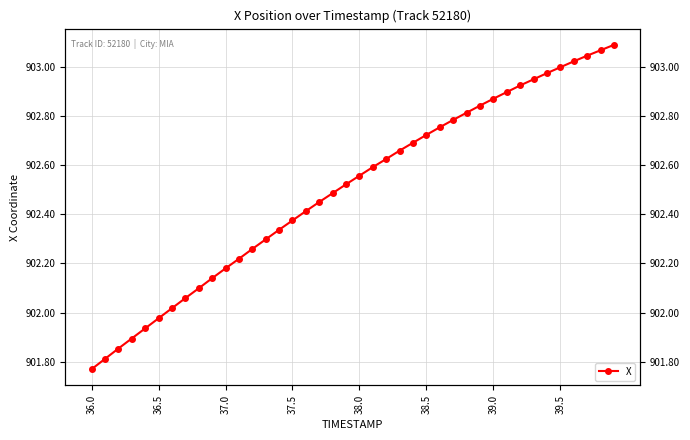

Reading left to right, list all the values displayed in this chart.

901.8	901.8	901.9	901.9	901.9	902.0	902.0	902.1	902.1	902.1	902.2	902.2	902.3	902.3	902.3	902.4	902.4	902.5	902.5	902.5	902.6	902.6	902.6	902.7	902.7	902.7	902.8	902.8	902.8	902.8	902.9	902.9	902.9	902.9	903.0	903.0	903.0	903.0	903.1	903.1